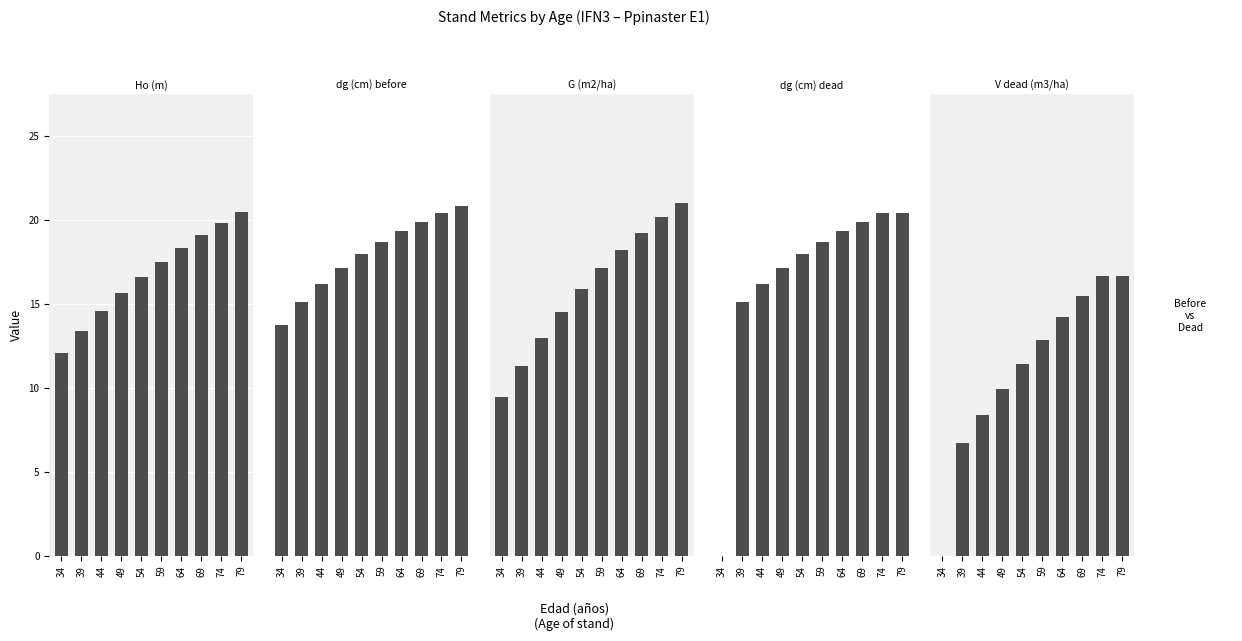

The dg (cm) dead series shows 49.3 at 74. True or false?

False